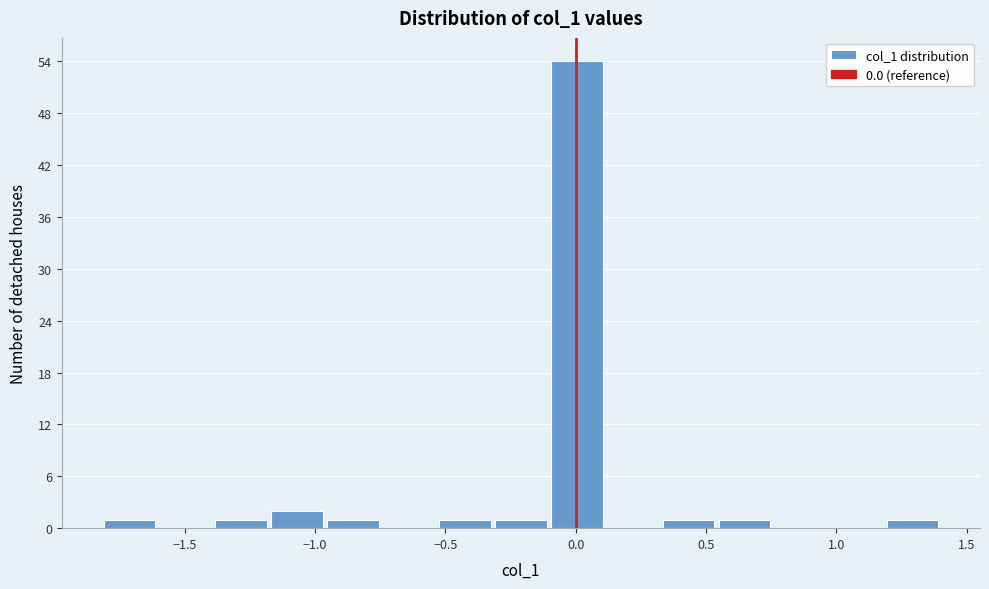

Reading left to right, transcribe this chart: for each bar, give the range it covers on the x-axis and its height. Neither the bar edges nor the heights are printed on the chart, so give them approximately, as read against the axes.

-1.80 to -1.60: 1
-1.60 to -1.40: 0
-1.40 to -1.20: 1
-1.20 to -0.95: 2
-0.95 to -0.75: 1
-0.75 to -0.55: 0
-0.55 to -0.30: 1
-0.30 to -0.10: 1
-0.10 to 0.10: 54
0.10 to 0.35: 0
0.35 to 0.55: 1
0.55 to 0.75: 1
0.75 to 0.95: 0
0.95 to 1.20: 0
1.20 to 1.40: 1